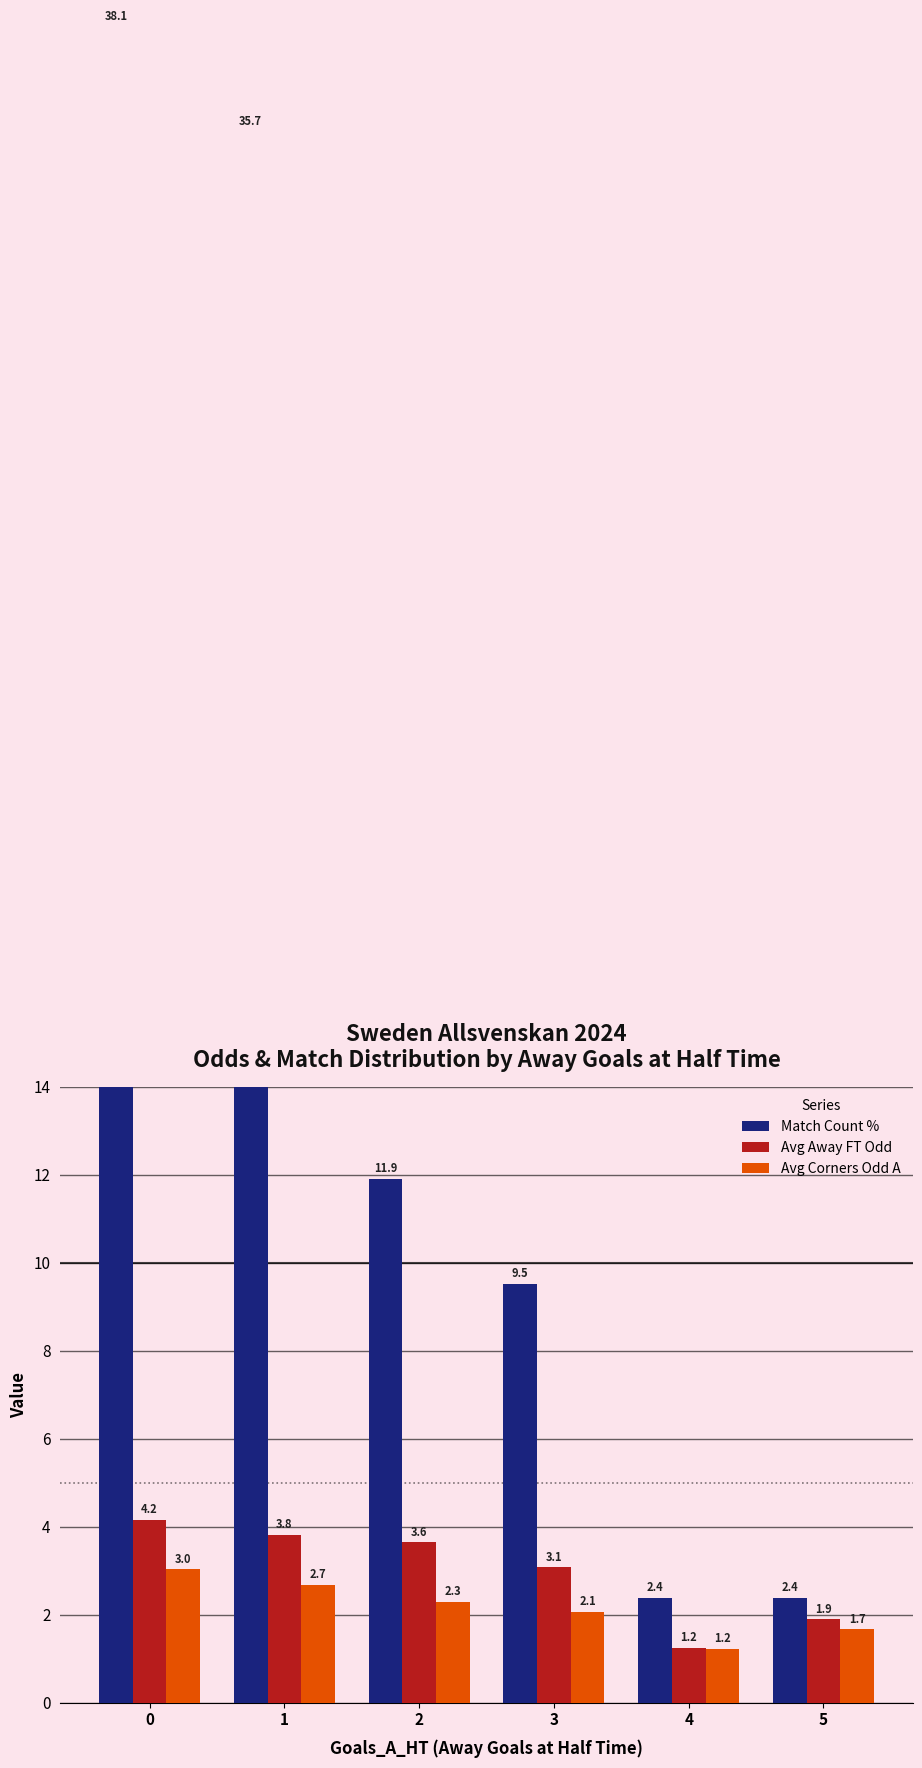

How many values in the Avg Away FT Odd series exceed 3?

4